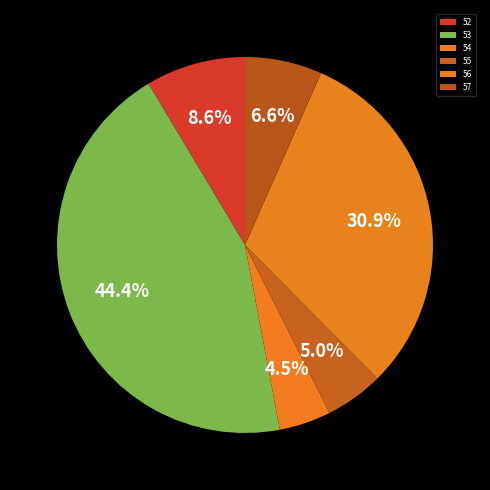

Count the number of slices in the pie.

6